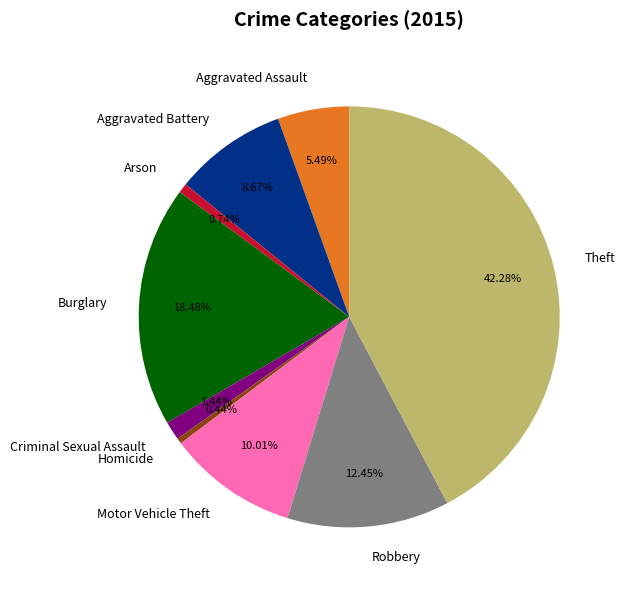

Does Aggravated Assault account for over 50% of the chart?

No